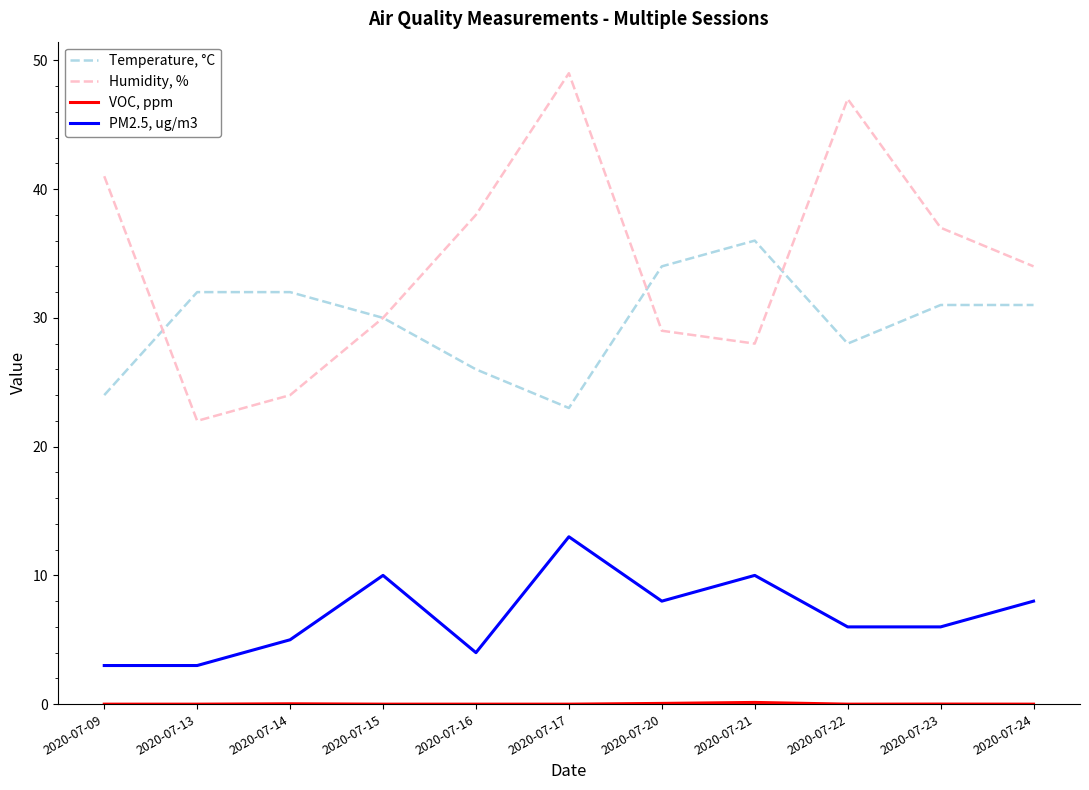

What is the greatest value displayed?

49.0